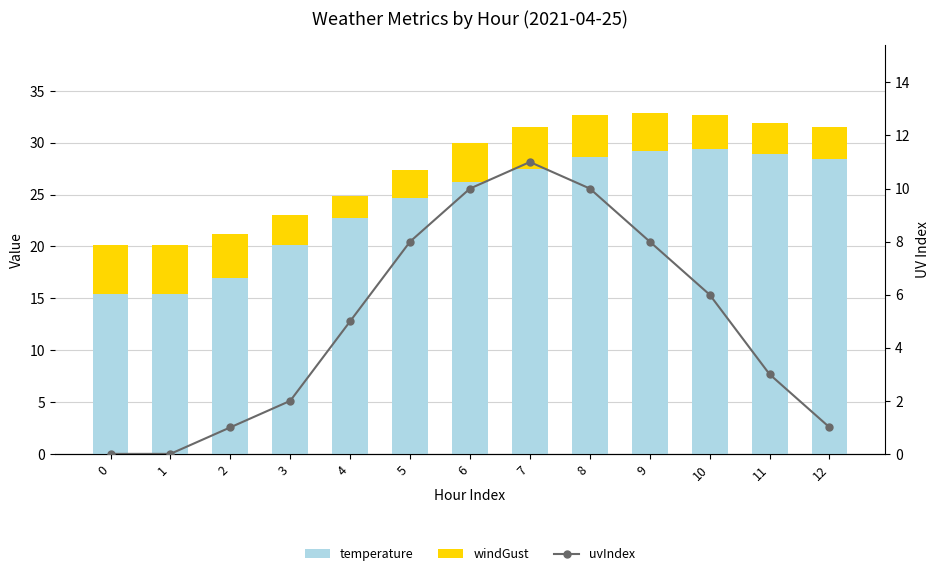

List the series in order of their peak value, lowest first.

windGust, uvIndex, temperature